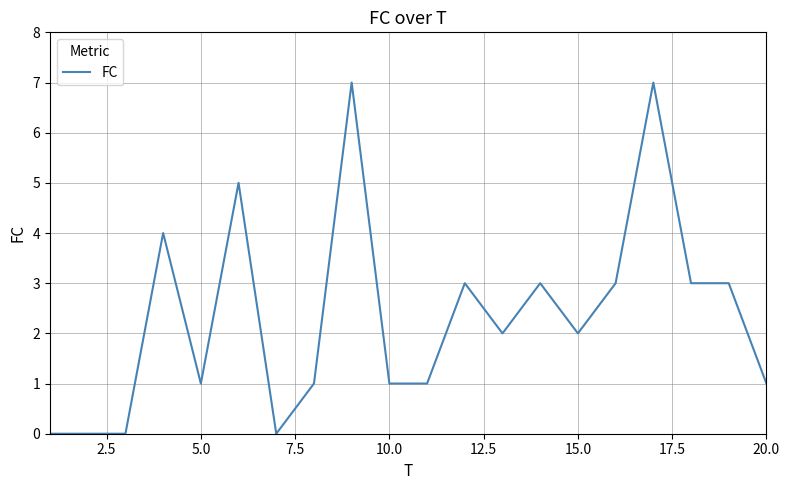

What is the maximum value shown in the chart?

7